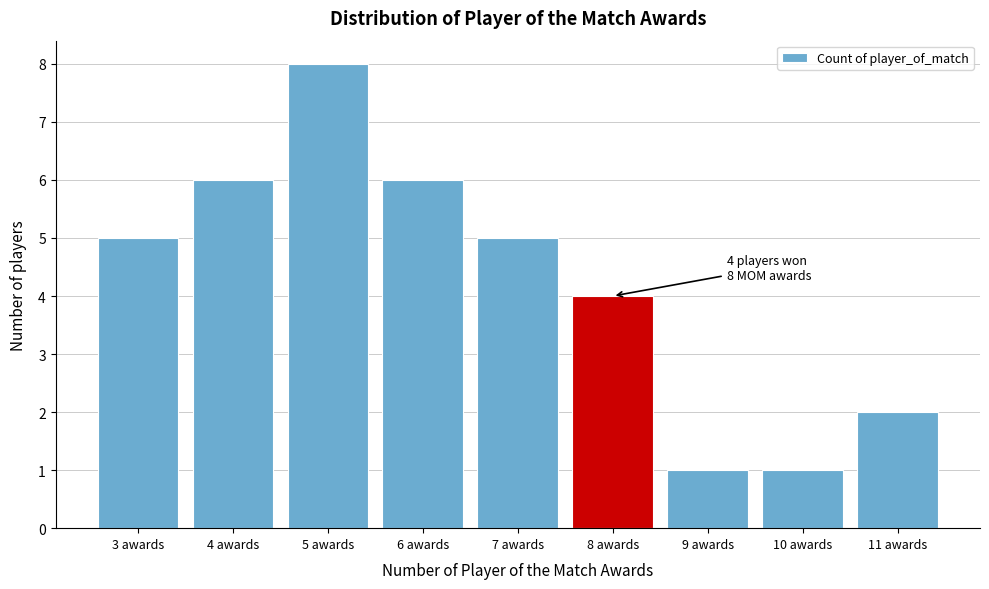

Reading left to right, transcribe all the data shown in this chart.

3 awards=5	4 awards=6	5 awards=8	6 awards=6	7 awards=5	8 awards=4	9 awards=1	10 awards=1	11 awards=2